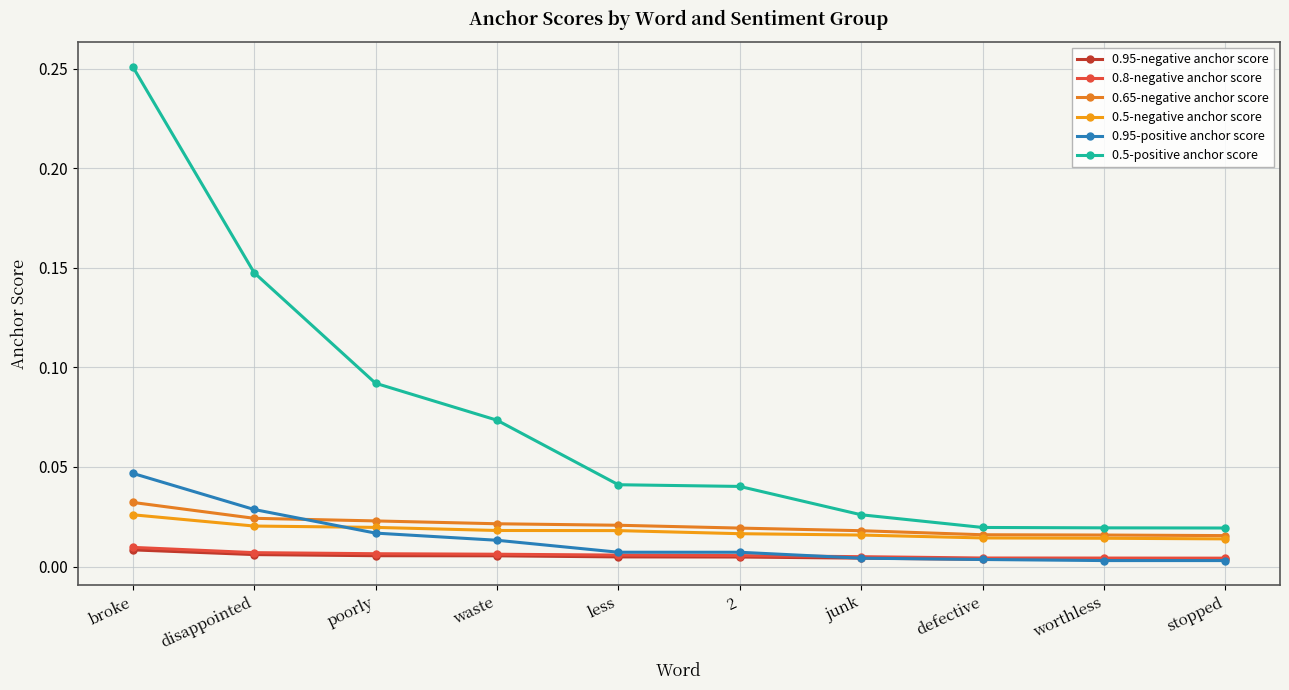

What are all the series names shown in the legend?

0.95-negative anchor score, 0.8-negative anchor score, 0.65-negative anchor score, 0.5-negative anchor score, 0.95-positive anchor score, 0.5-positive anchor score